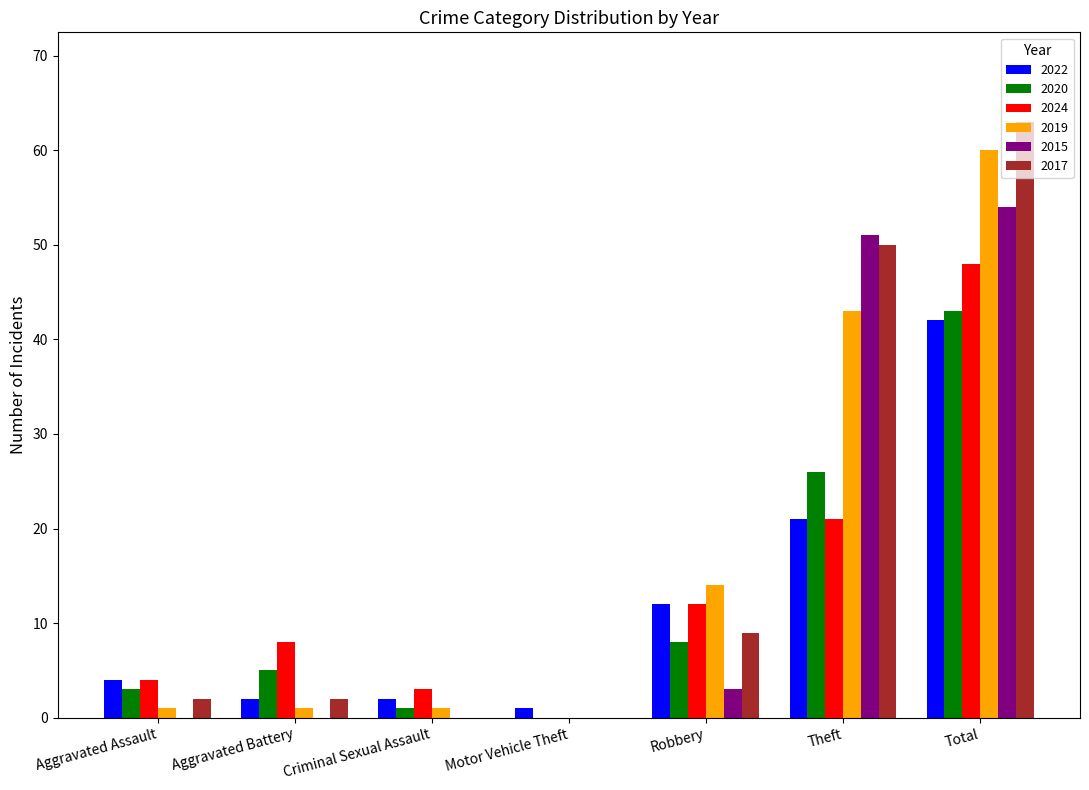

What is the greatest value displayed?

63